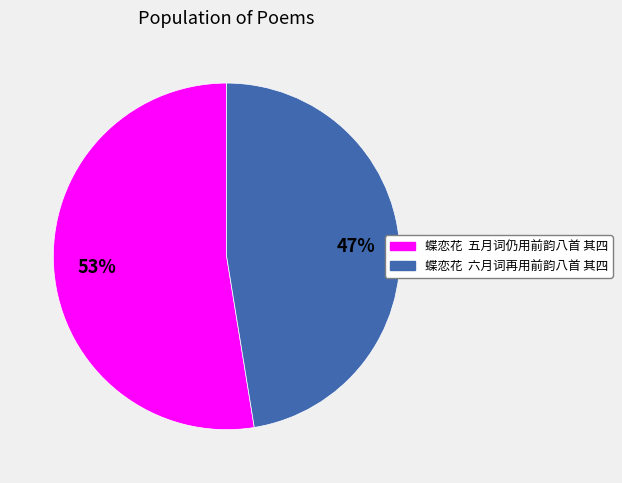

Which slice represents more than half of the pie?

蝶恋花 五月词仍用前韵八首 其四